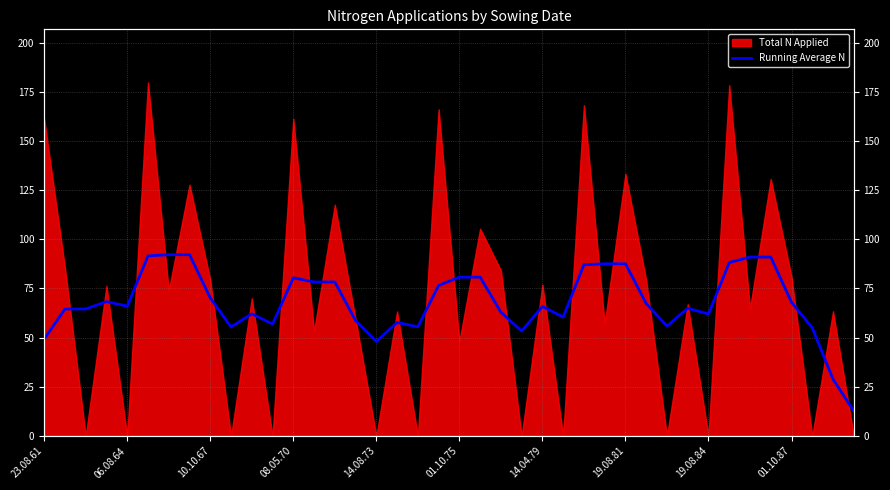

Reading left to right, what are all the values shown in this chart?

49.3	64.6	64.6	68.3	66.0	91.6	92.2	92.2	70.2	55.4	62.1	56.9	80.4	78.3	78.3	58.7	48.0	57.7	55.5	76.6	80.8	80.8	62.9	53.3	65.9	60.5	87.1	87.6	87.6	67.3	55.9	64.9	62.1	88.2	91.0	91.0	68.0	55.0	28.9	12.7